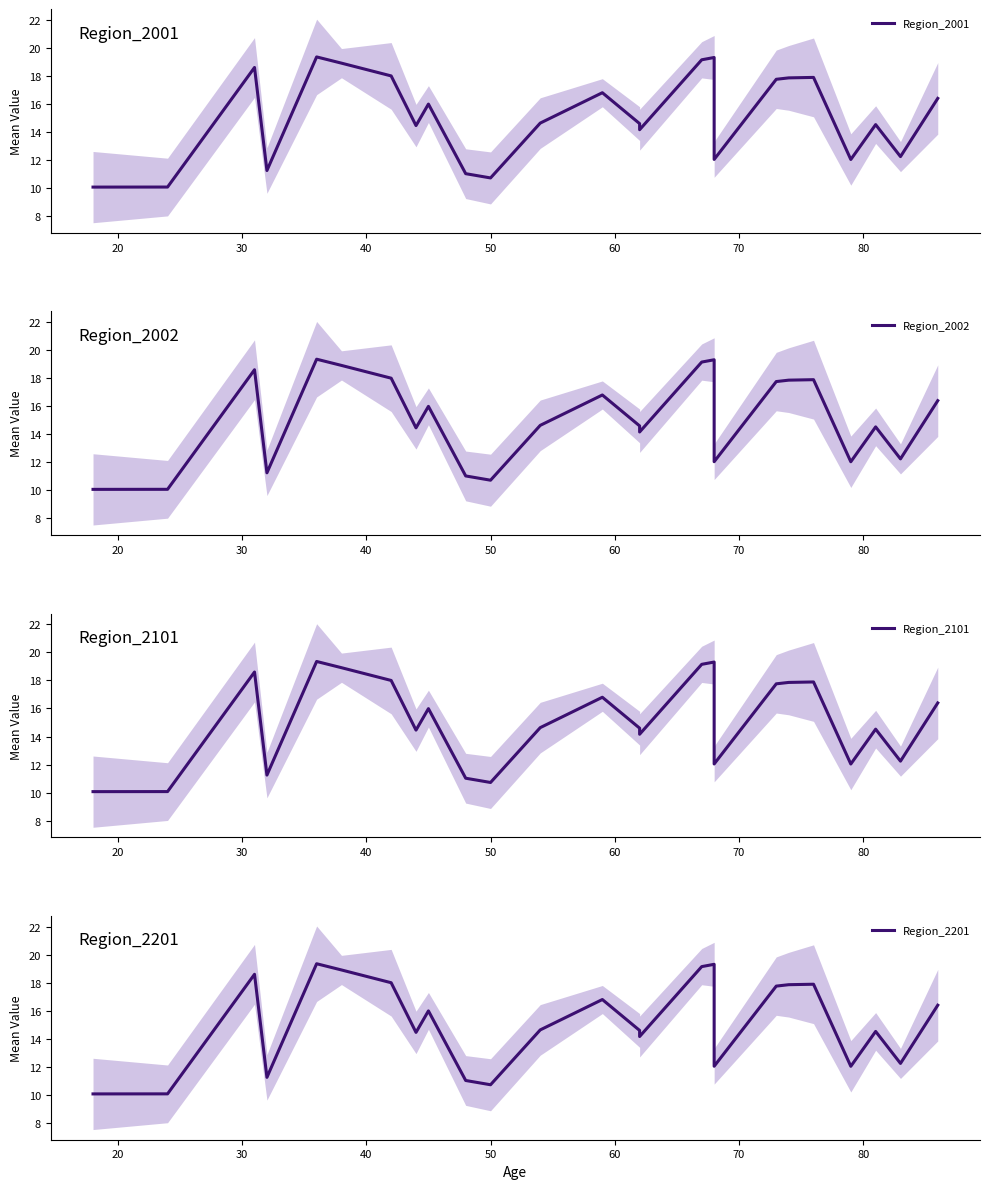

True or false: Region_2201 and Region_2001 cross at least once.

False